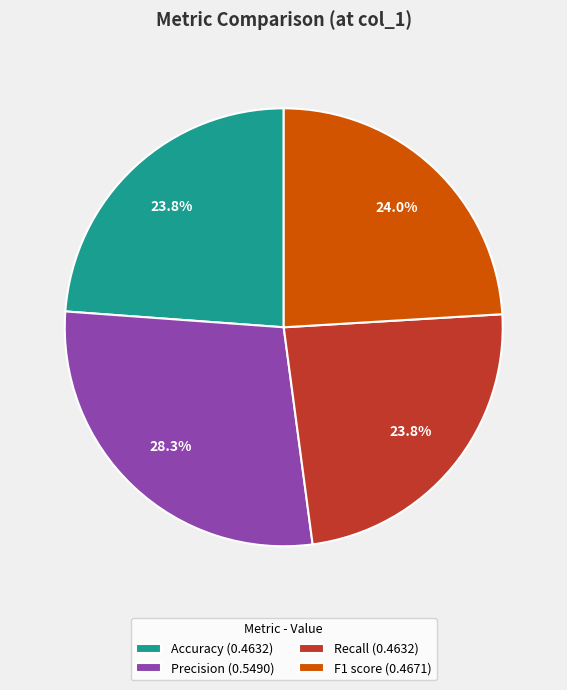

Does Recall represent more than half of the total?

No